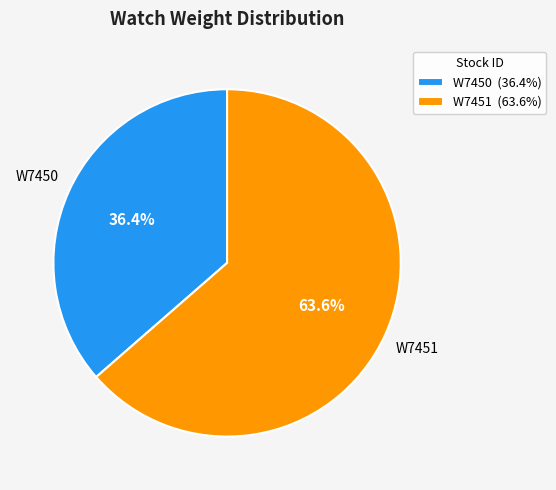

Rank the categories by value from lowest to highest.

W7450, W7451